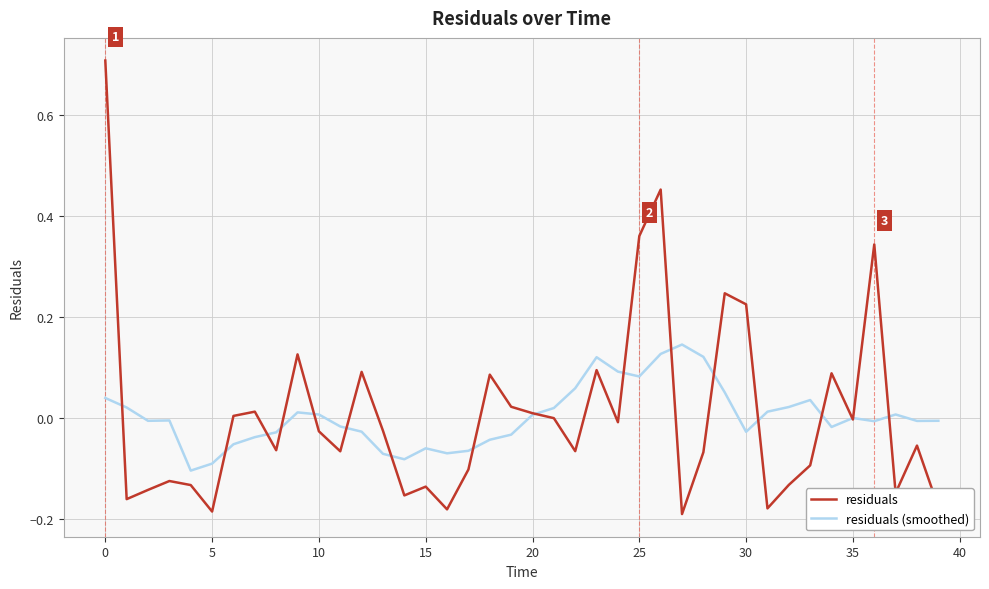

List the series in order of their peak value, lowest first.

residuals (smoothed), residuals